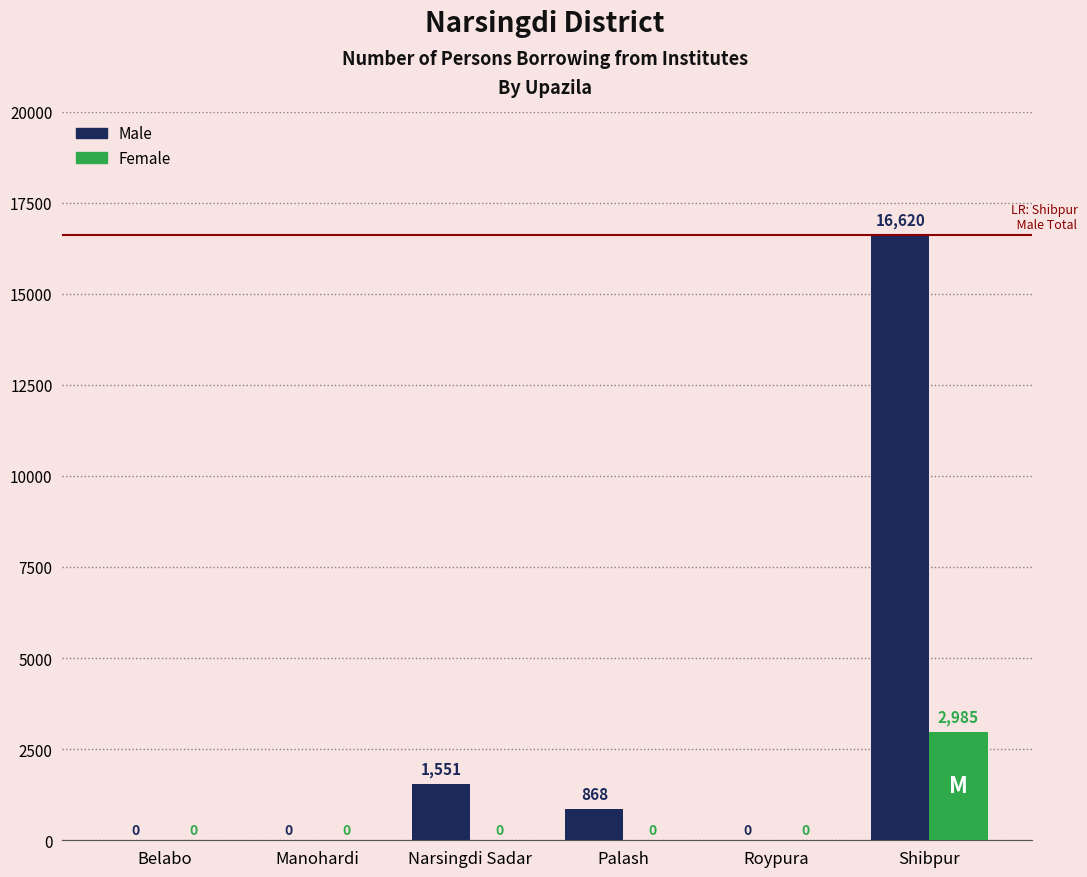

What is the maximum value shown in the chart?

16620